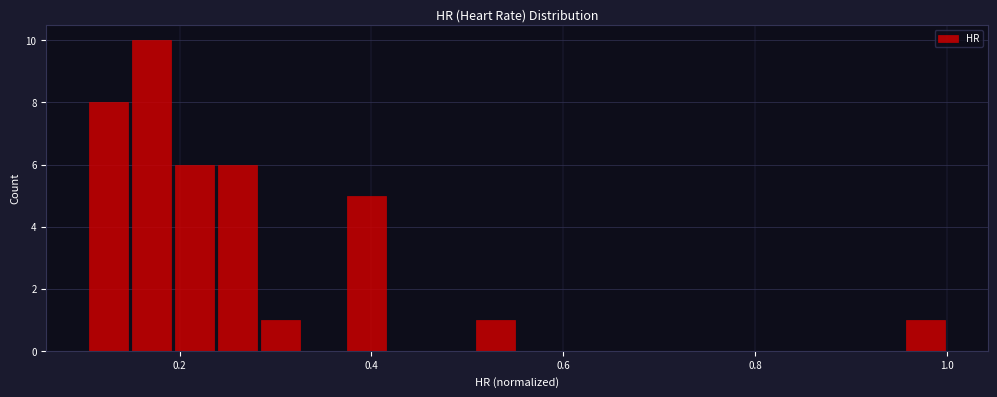

Around what value on the x-axis is the tallest bar? Give the approximate position of its centre, as read against the axis.

0.18